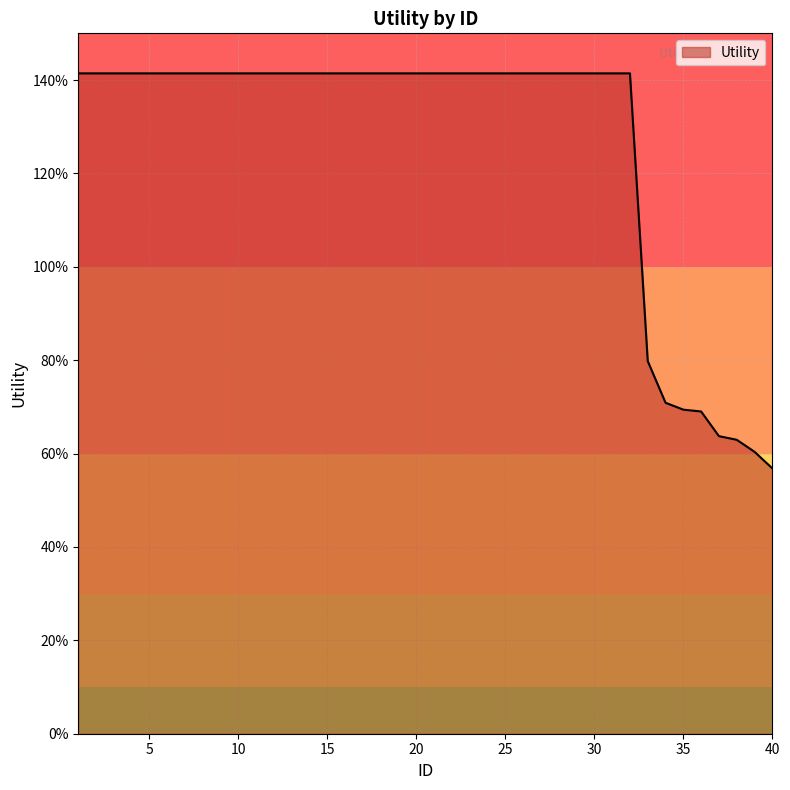

List the labels in order of value, largest first.

1, 2, 3, 4, 5, 6, 7, 8, 9, 10, 11, 12, 13, 14, 15, 16, 17, 18, 19, 20, 21, 22, 23, 24, 25, 26, 27, 28, 29, 30, 31, 32, 33, 34, 35, 36, 37, 38, 39, 40